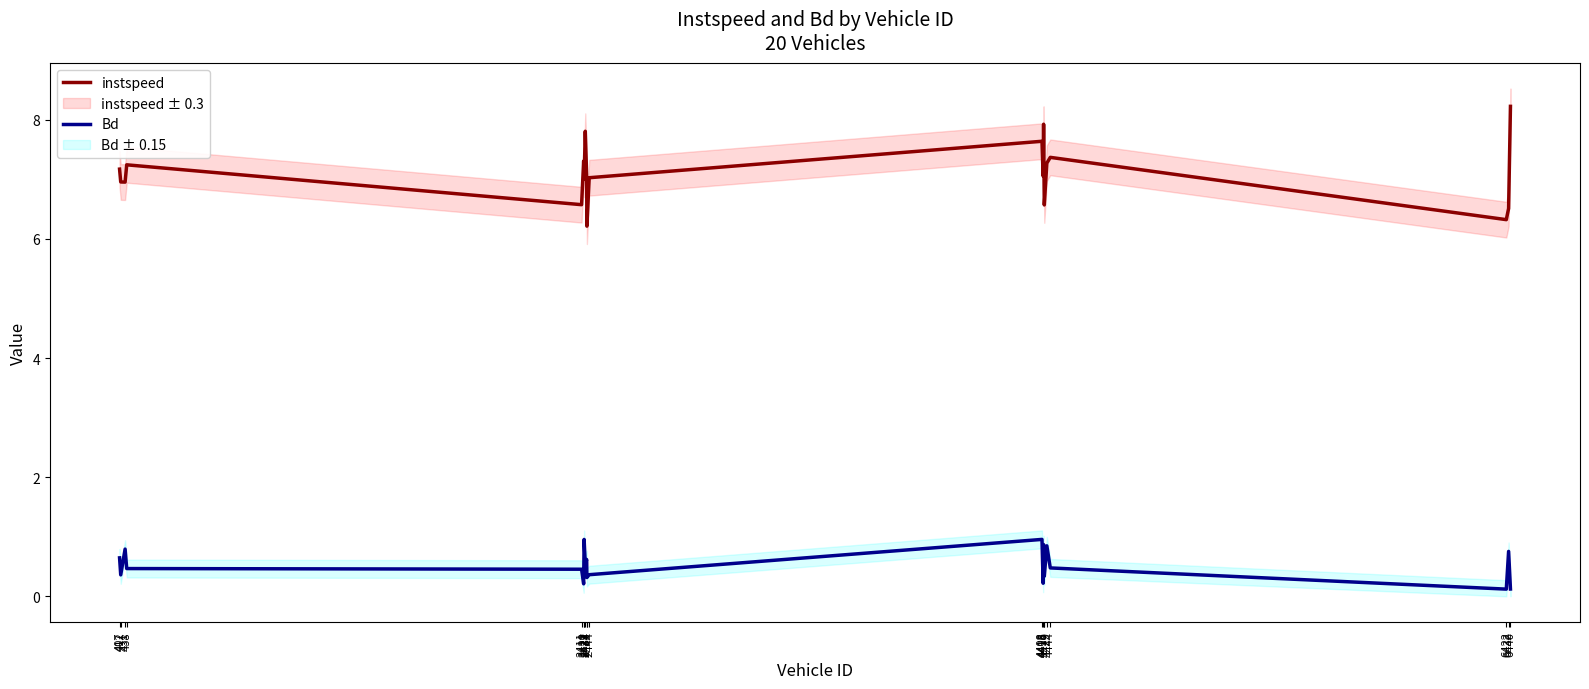

Rank the categories by instspeed value from lowest to highest.

2434, 6422, 6432, 4418, 2411, 431, 412, 2422, 2444, 4413, 2433, 407, 438, 4429, 2420, 4444, 4408, 2427, 4415, 6440